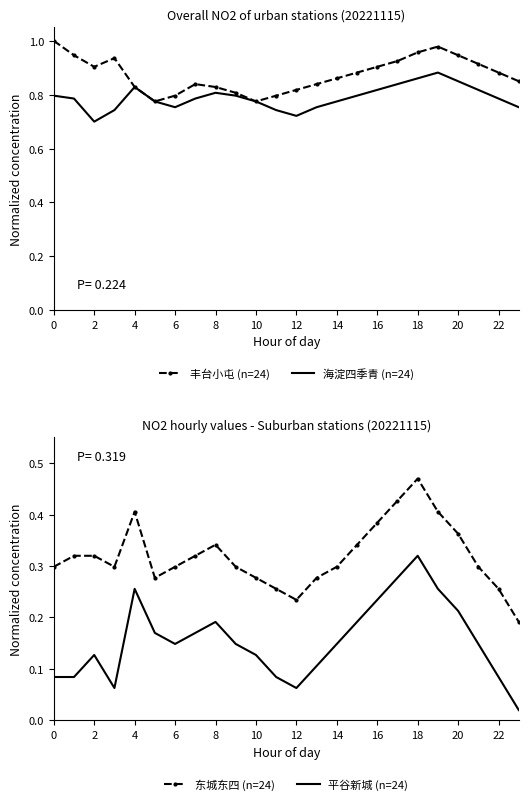

At which label is 海淀四季青 (n=24) closest to 0?

2